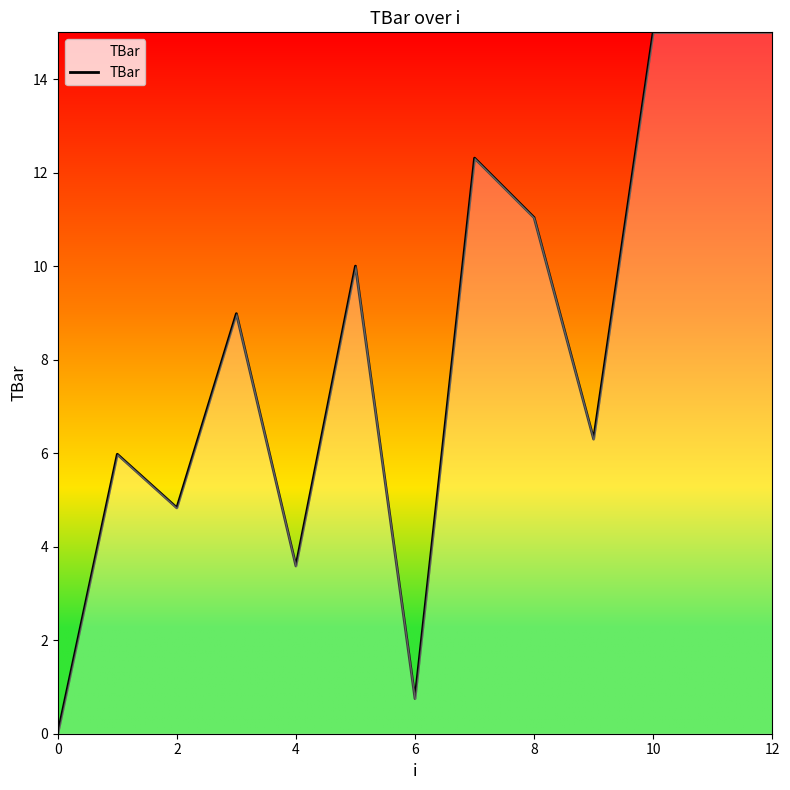

What is the greatest value displayed?

15.0